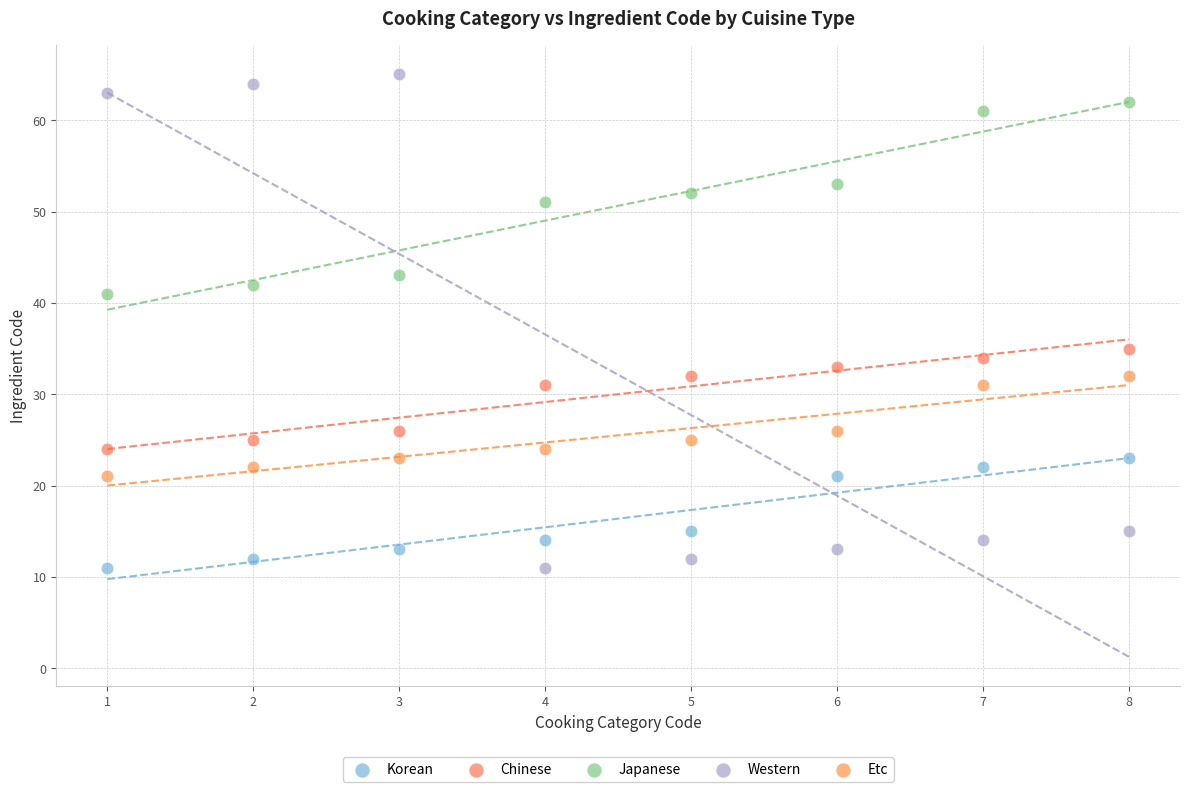

What are all the series names shown in the legend?

Korean, Chinese, Japanese, Western, Etc